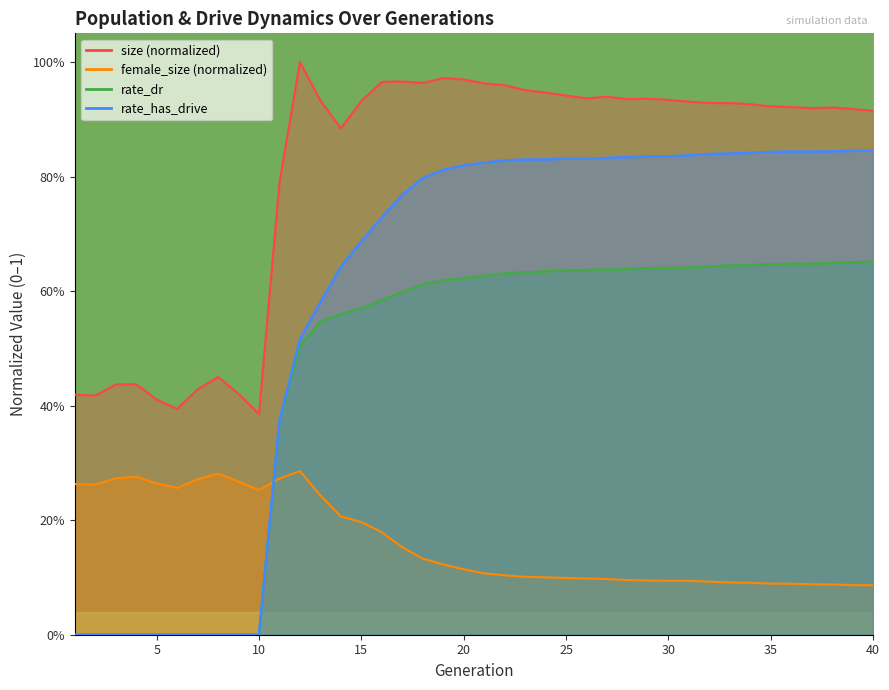

True or false: size has a value of 0.9 at 33.

True